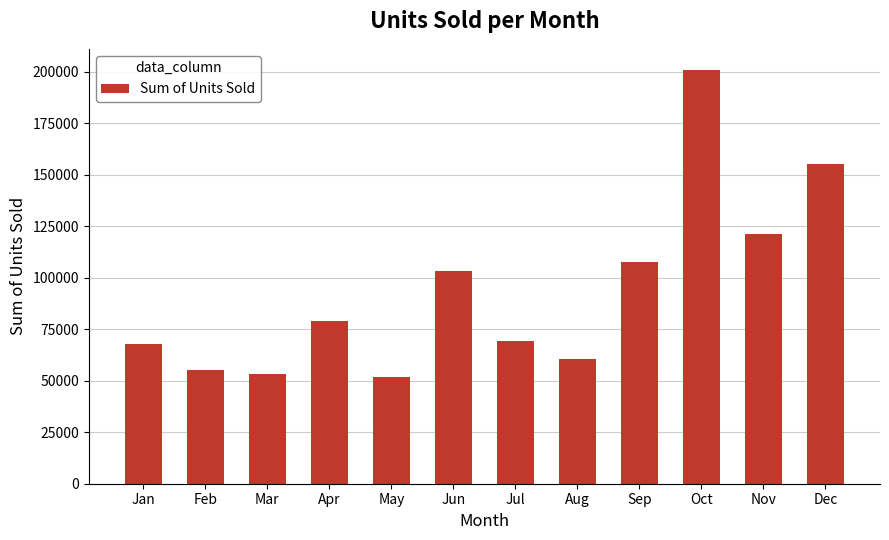

What is the average value?

93819